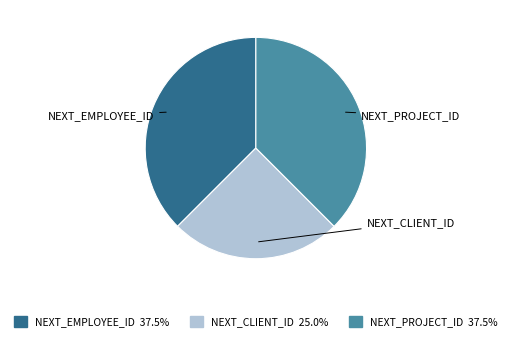

Is there any slice that represents more than half of the pie?

No